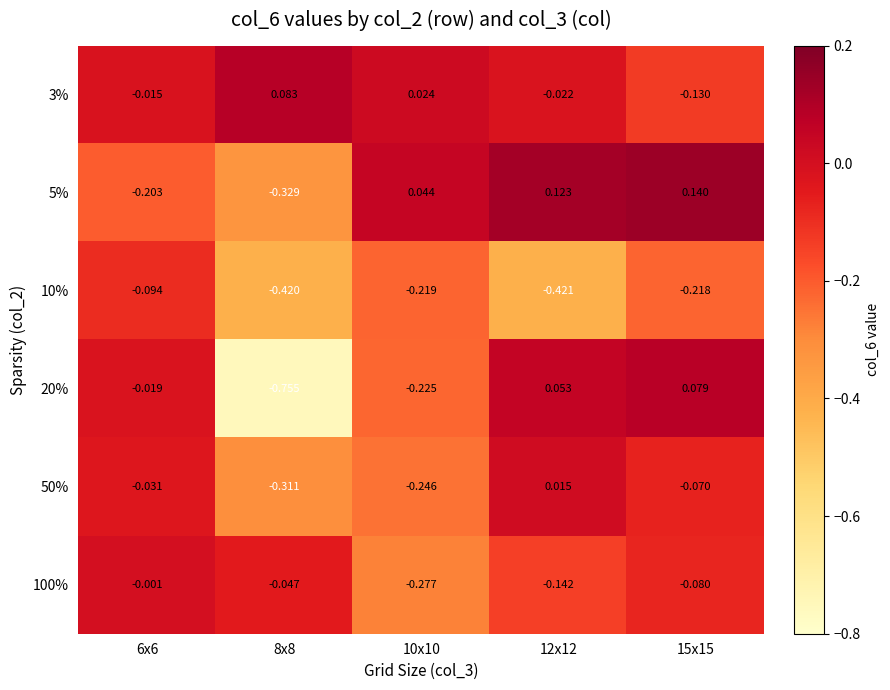

Which series has the widest spread of values?

20%